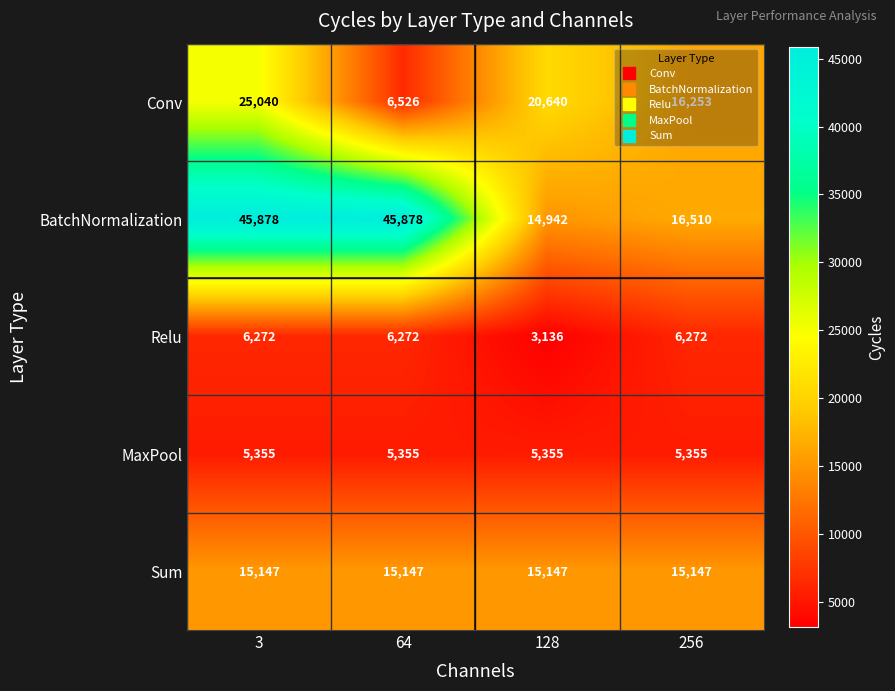

True or false: Conv has a value of 31863 at 128.

False